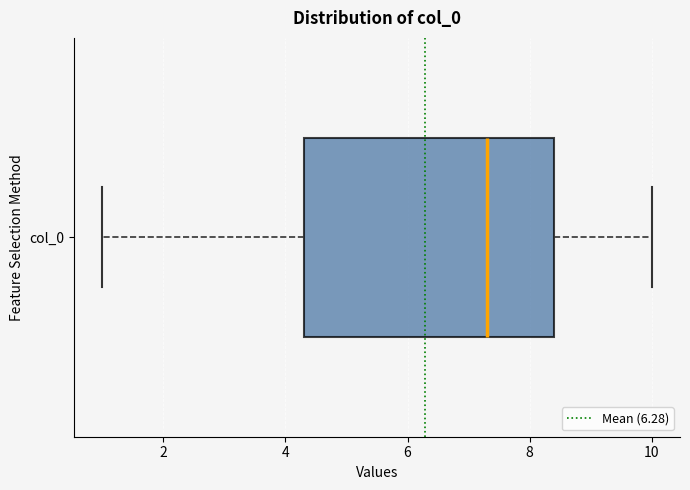

Read this box plot against the x-axis: the position of the median line, the range covered by the box, and the ends of both whiskers. The values are not printed on the chart, so give them approximately, as read against the axis.

median 7.2, box 4.4 to 8.4, whiskers 1.0 to 10.0